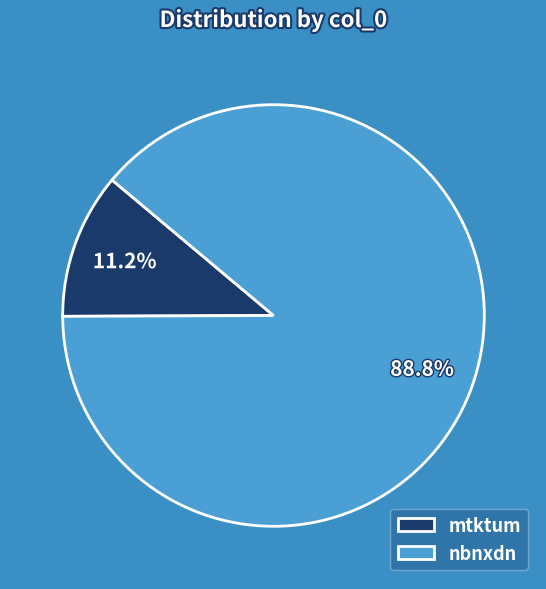

True or false: mtktum accounts for 11% of the total.

True